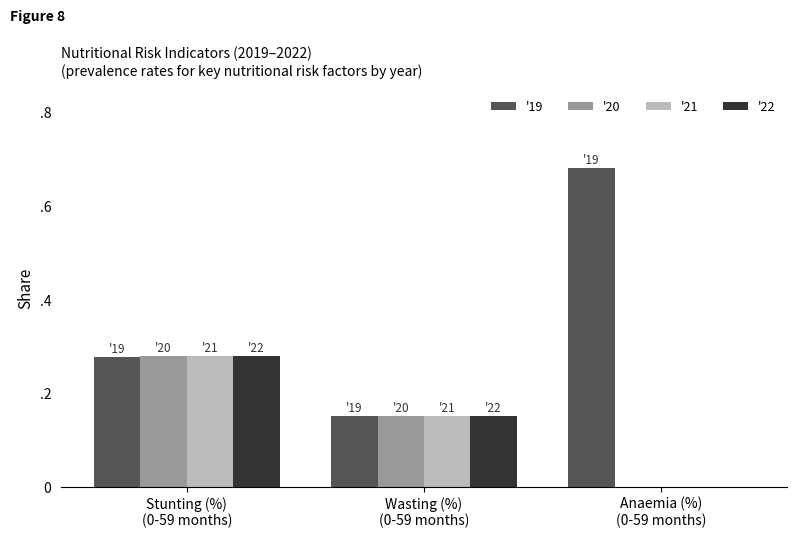

What are all the series names shown in the legend?

'19, '20, '21, '22